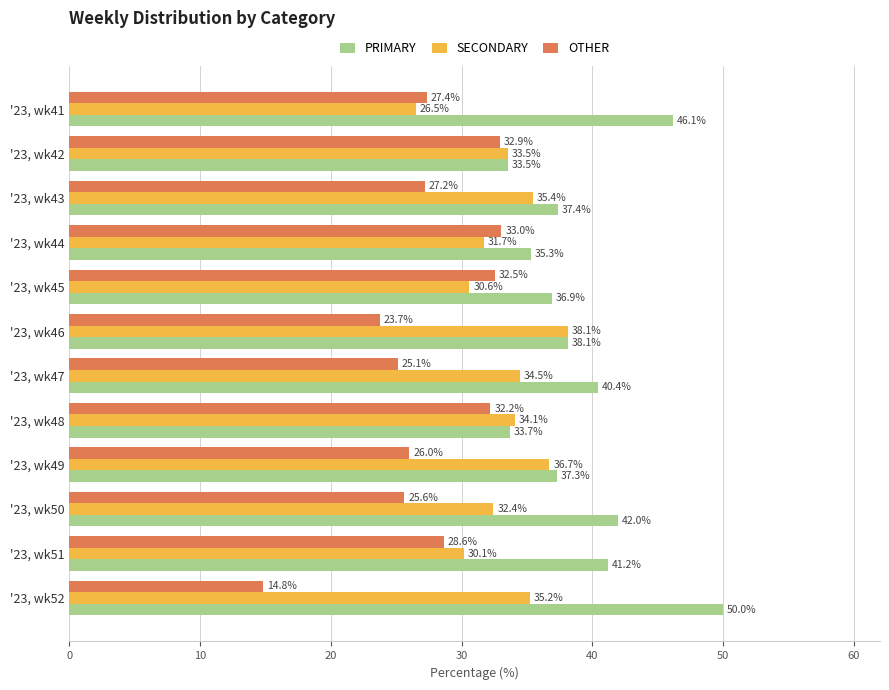

What is the sum of all OTHER values?

329.1